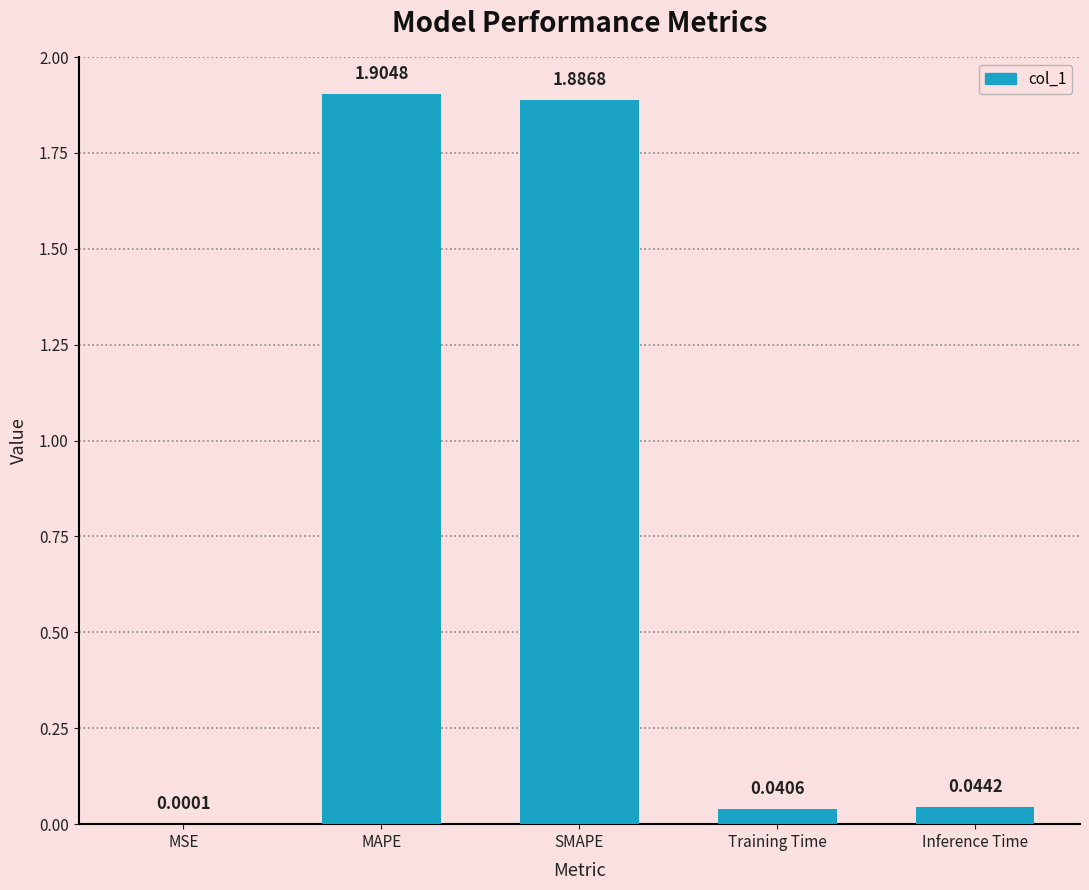

How many distinct data groups are displayed?

1